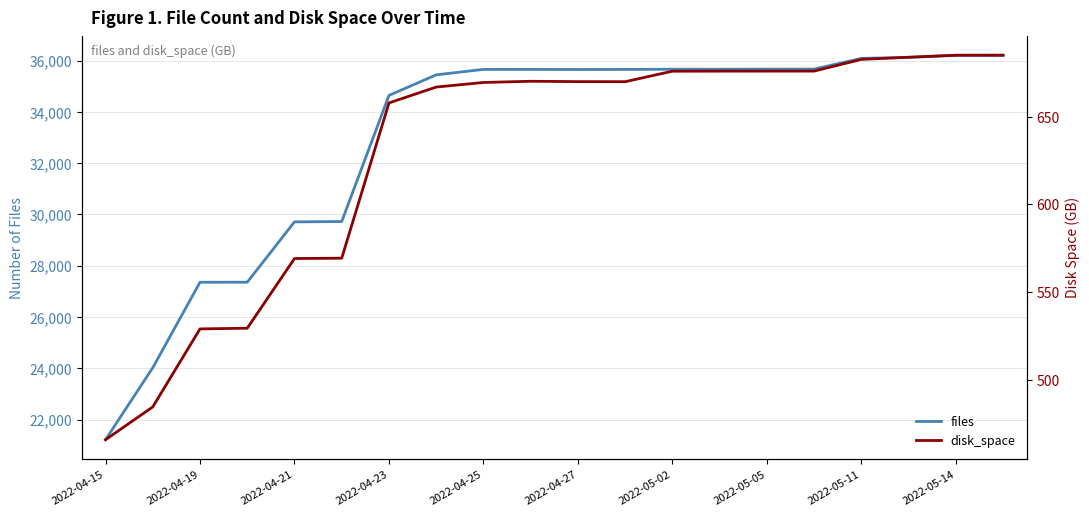

Where is files nearest to the value 28711?

2022-04-21